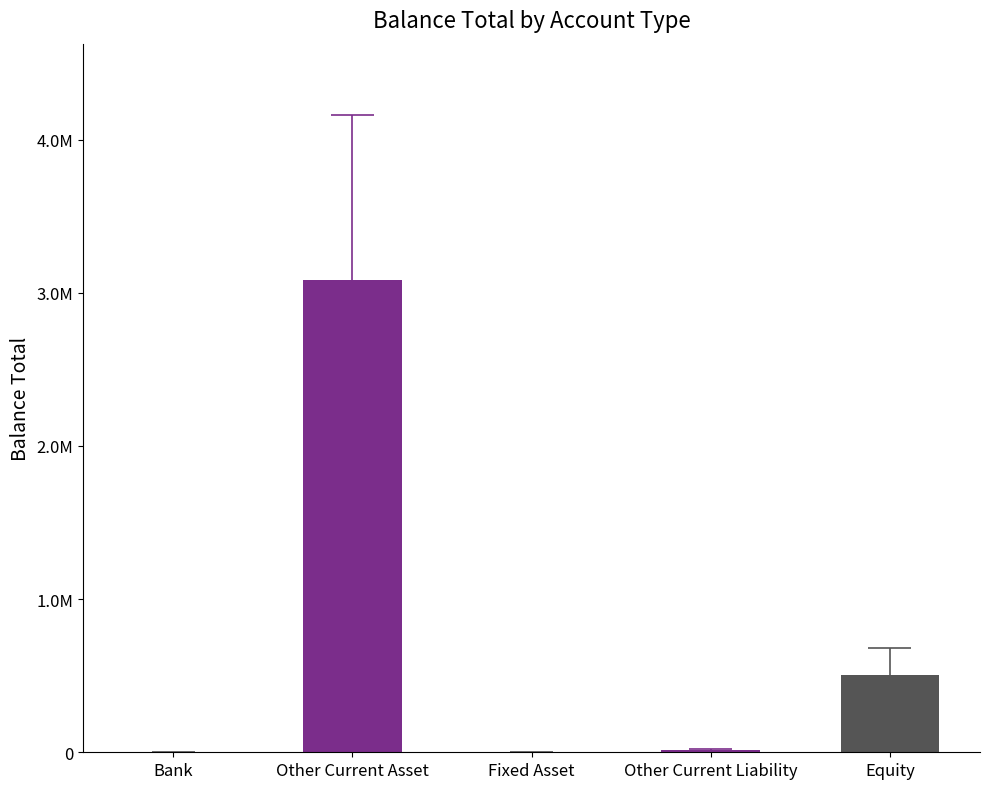

At which category does the chart reach its minimum across all series?

Fixed Asset